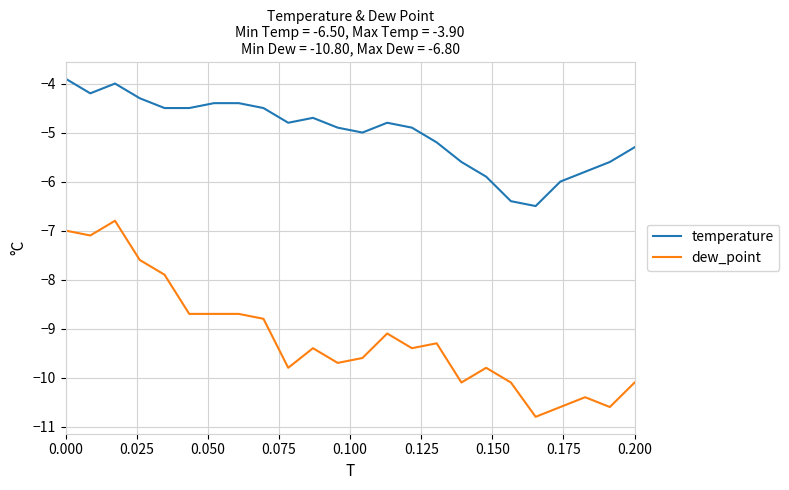

Which series has the largest range (max minus min)?

dew_point